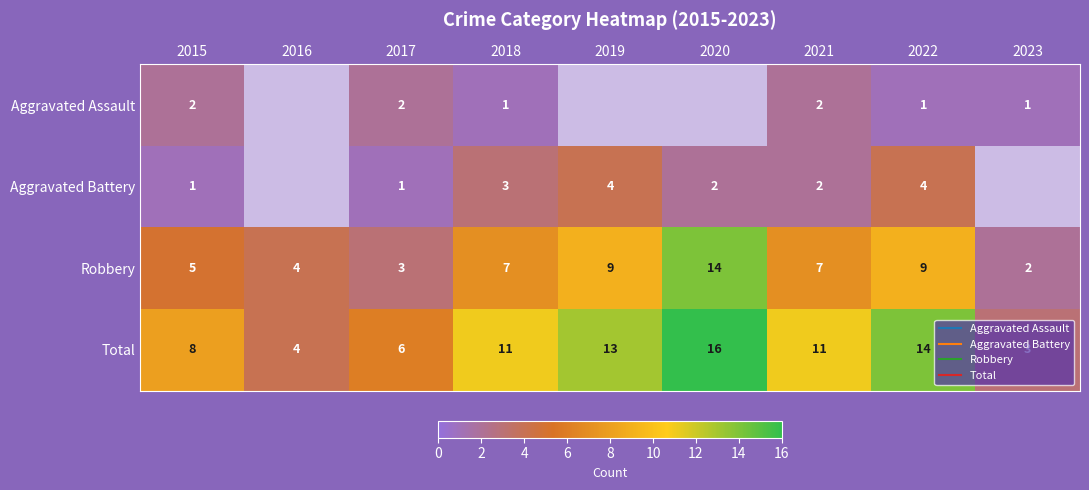

Where is Total nearest to the value 9?

2015